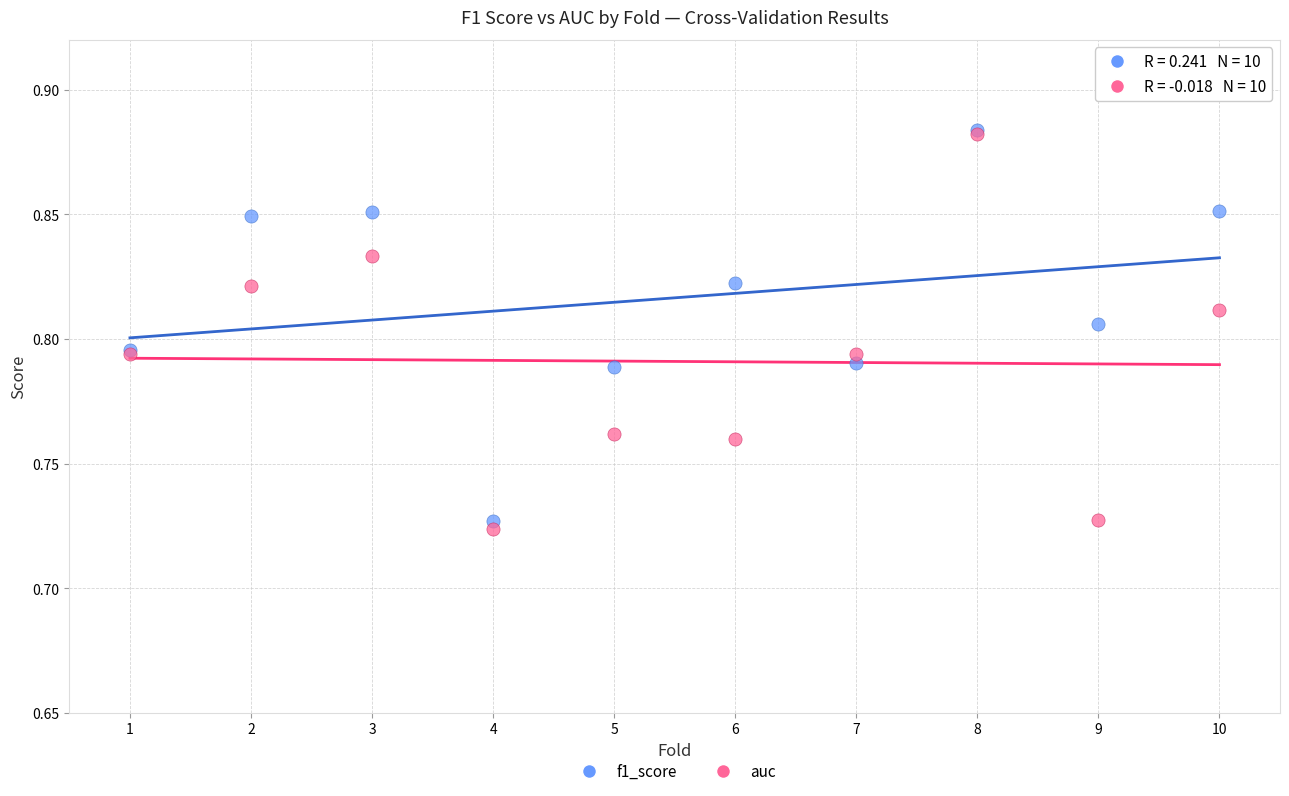

Which series has the largest Y range (max minus min)?

auc